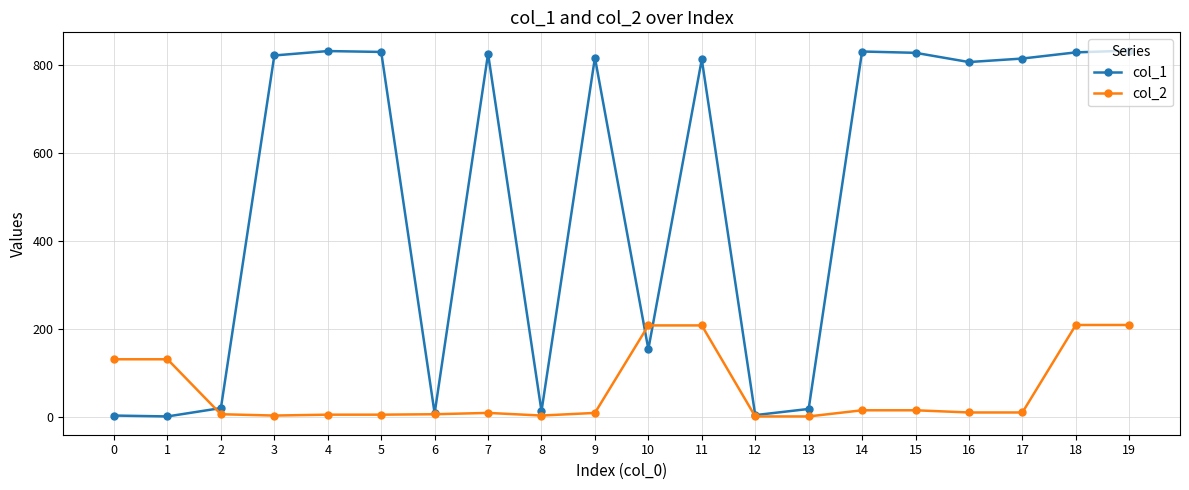

Rank the series by their average value, from highest to lowest.

col_1, col_2